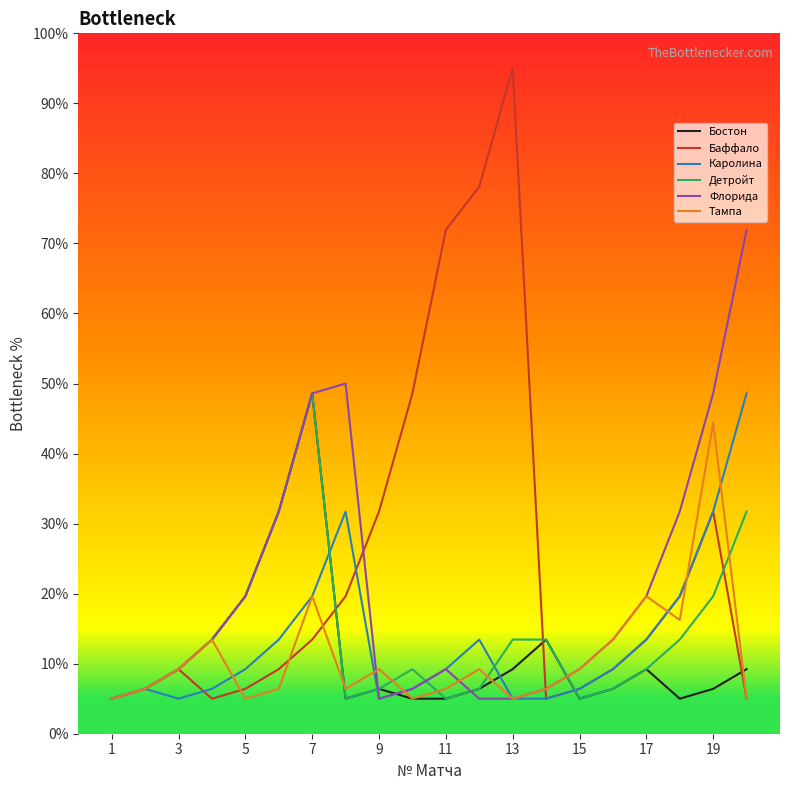

What is the difference between the maximum and minimum values in the Детройт series?

43.6